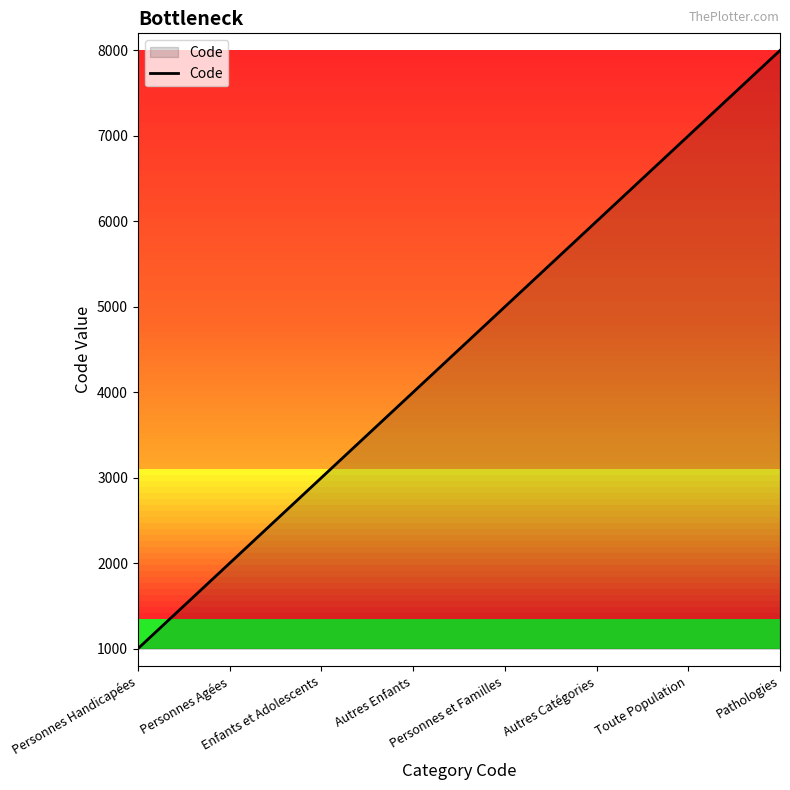

What is the change in value from Autres Enfants to Pathologies?

+4000